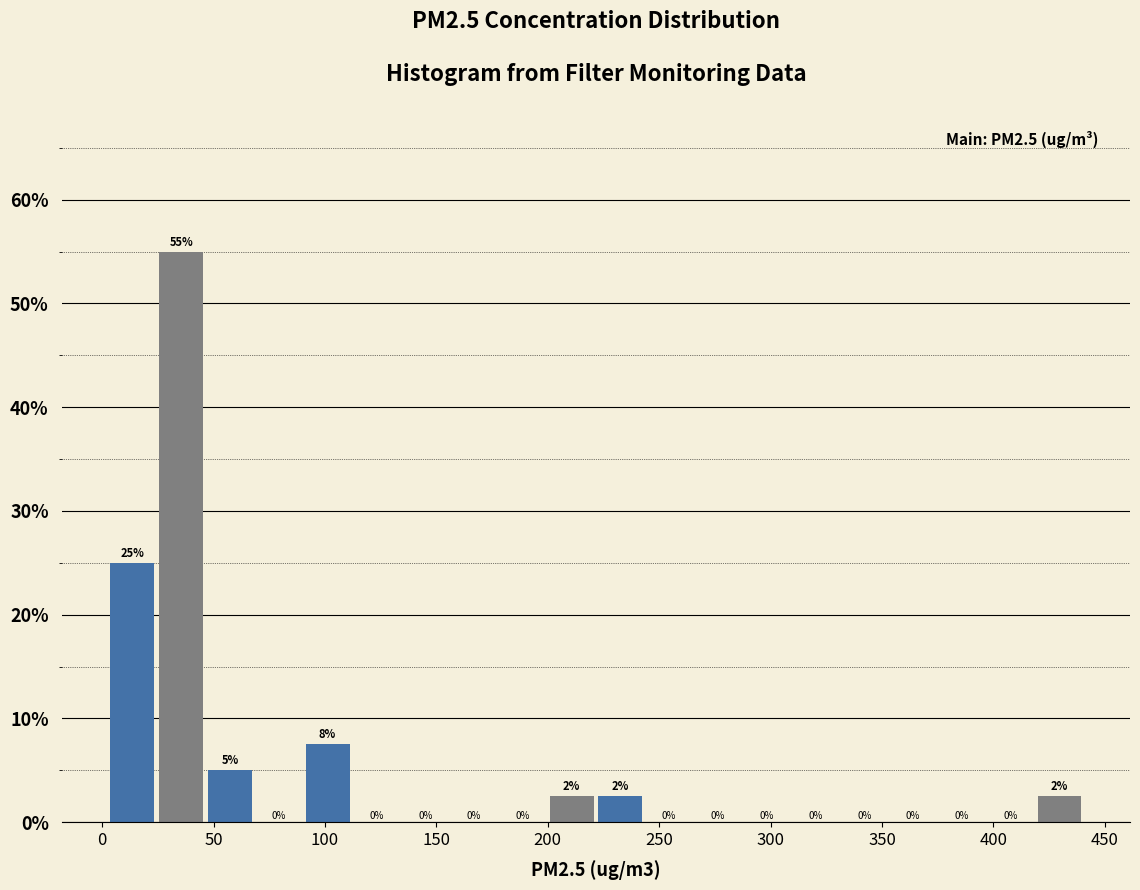

Over which range of the x-axis is the bar tallest?

25 to 45